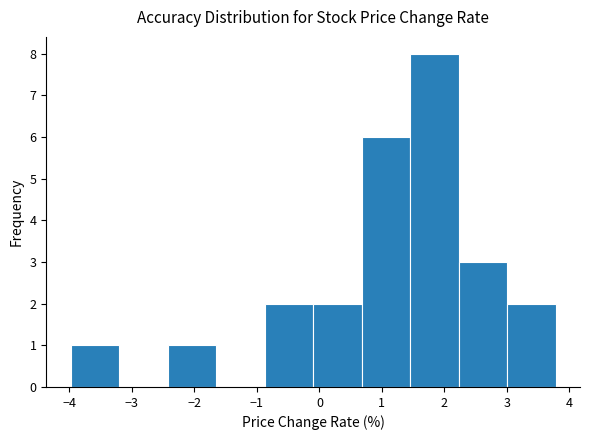

What is the height of the bar covering 3.0 to 3.8 on the x-axis? Neither the bar edges nor the heights are printed on the chart, so give them approximately, as read against the axes.

2